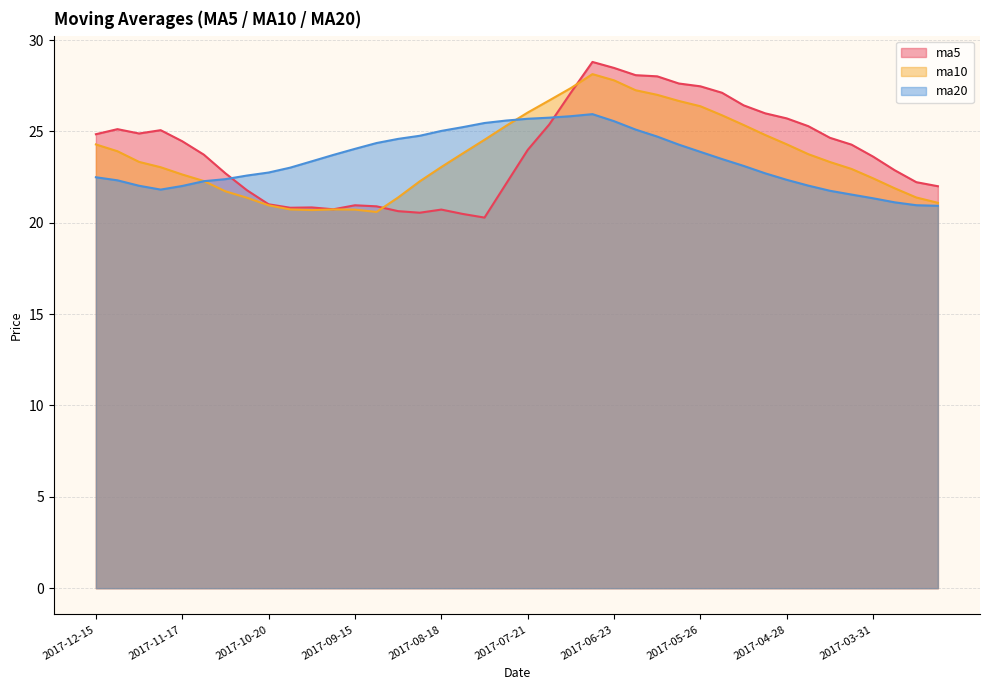

True or false: ma20 has a value of 14.4 at 2017-07-28.

False